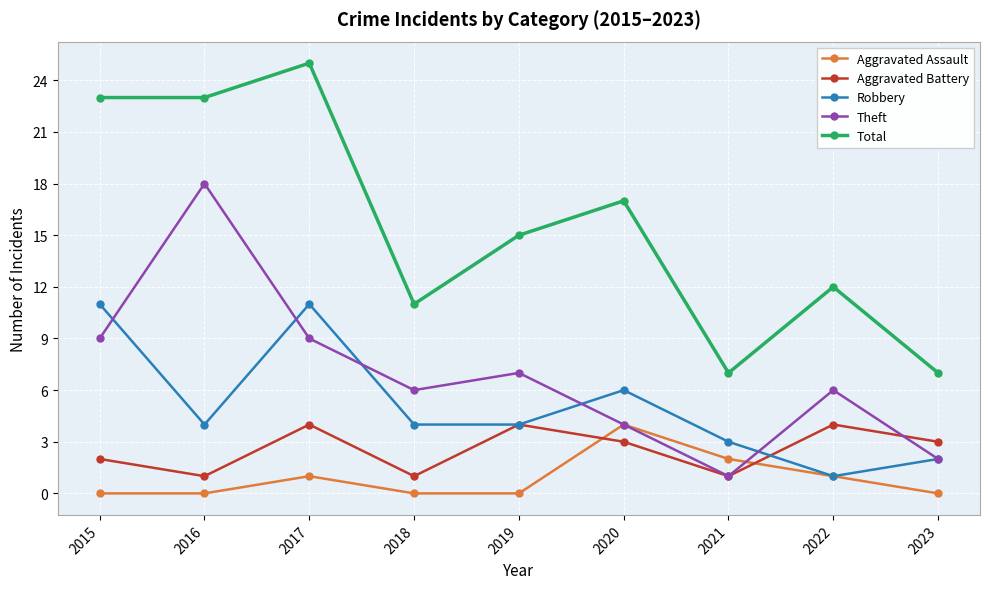

What is the difference between the second highest and minimum values in the Aggravated Assault series?

2